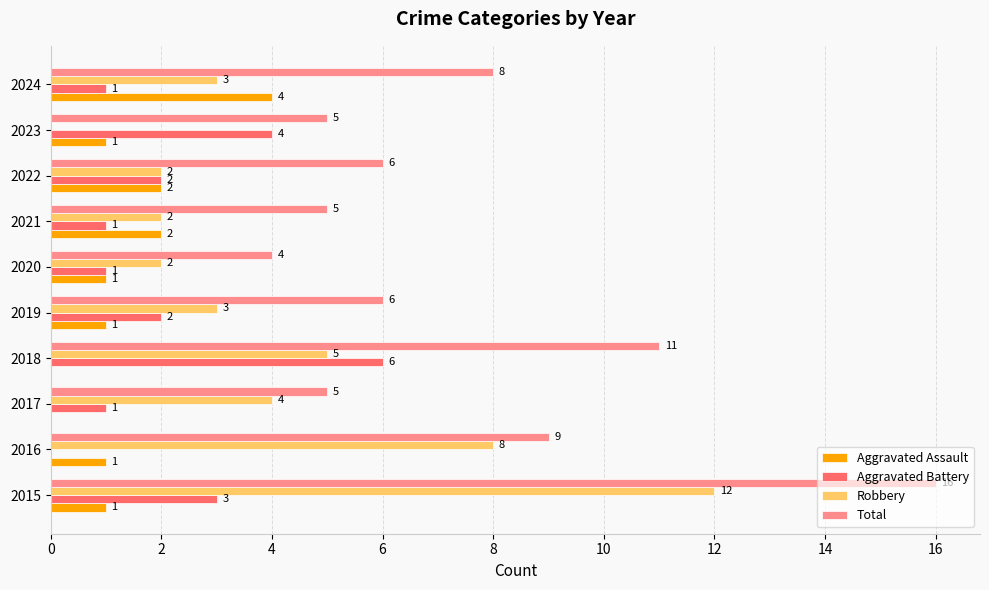

True or false: Aggravated Assault has a value of 2 at 2021.

True